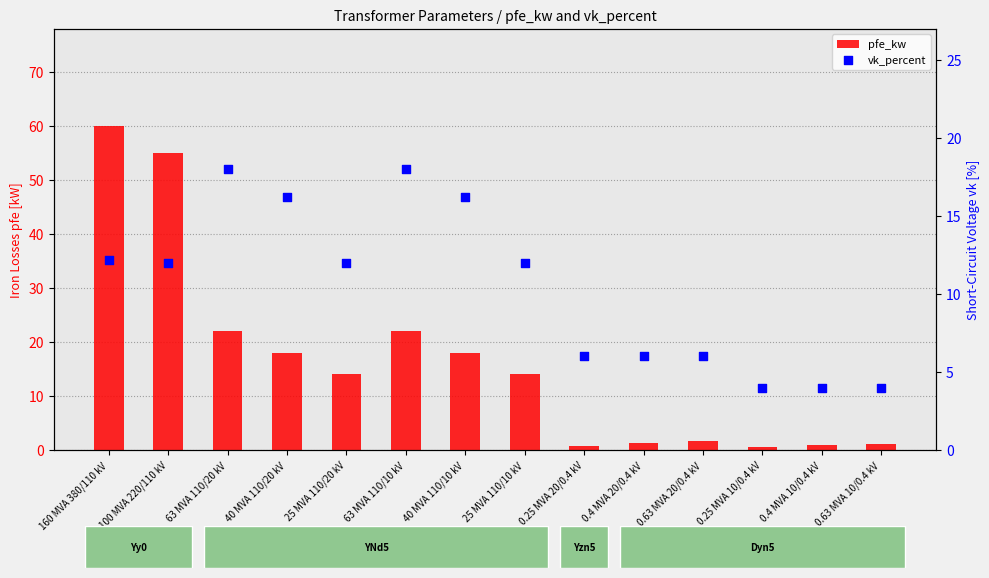

Which series reaches the minimum Y coordinate?

pfe_kw